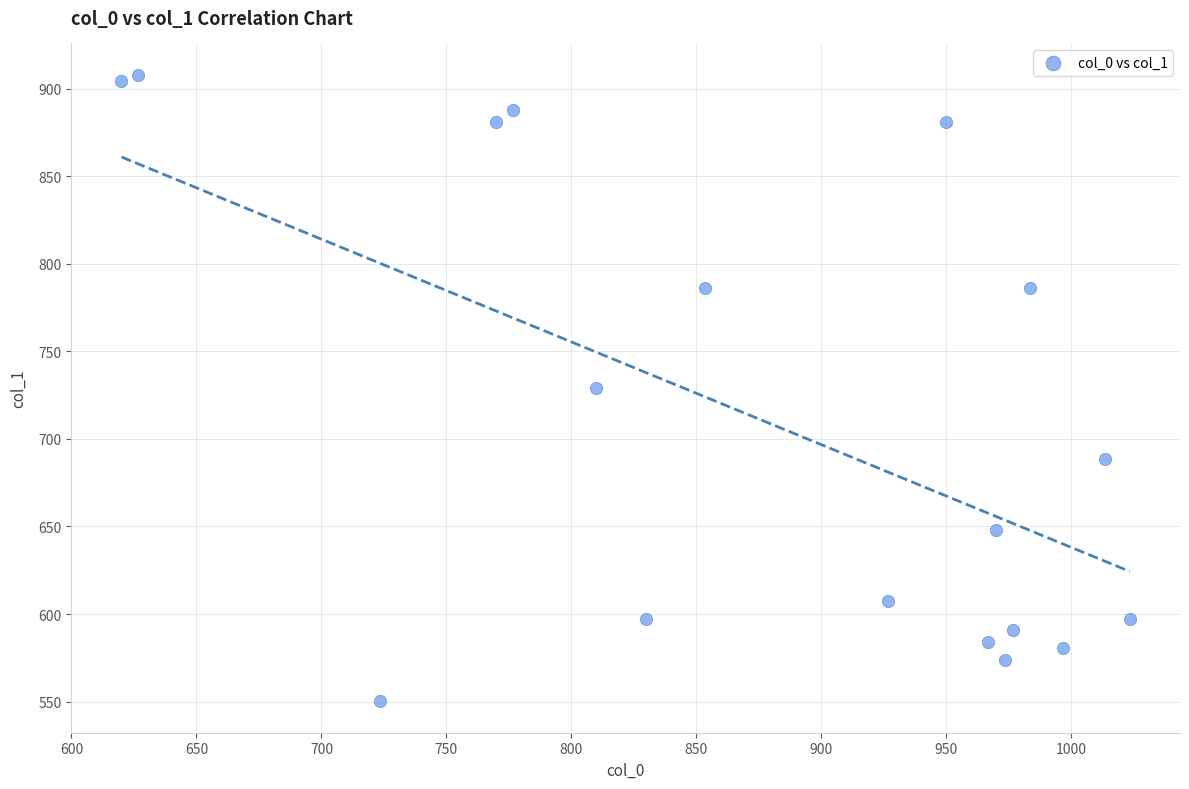

What is the range of X values (max minus min)?

403.3